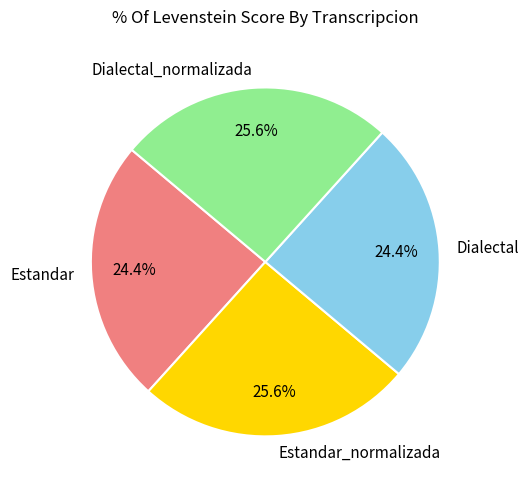

Is Estandar_normalizada the majority of the pie?

No